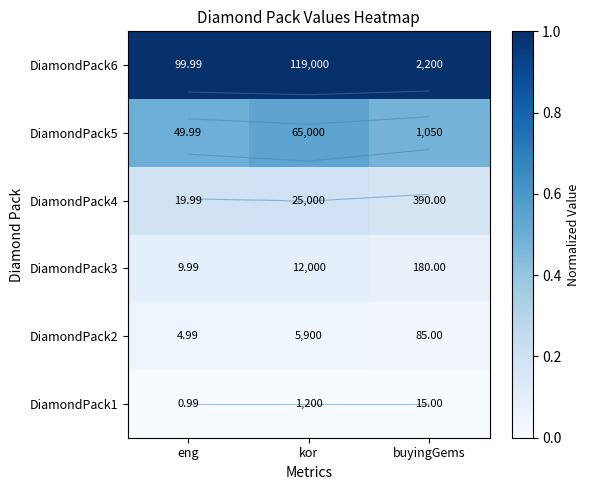

Count the DiamondPack3 values in the range 0 to 1.

3